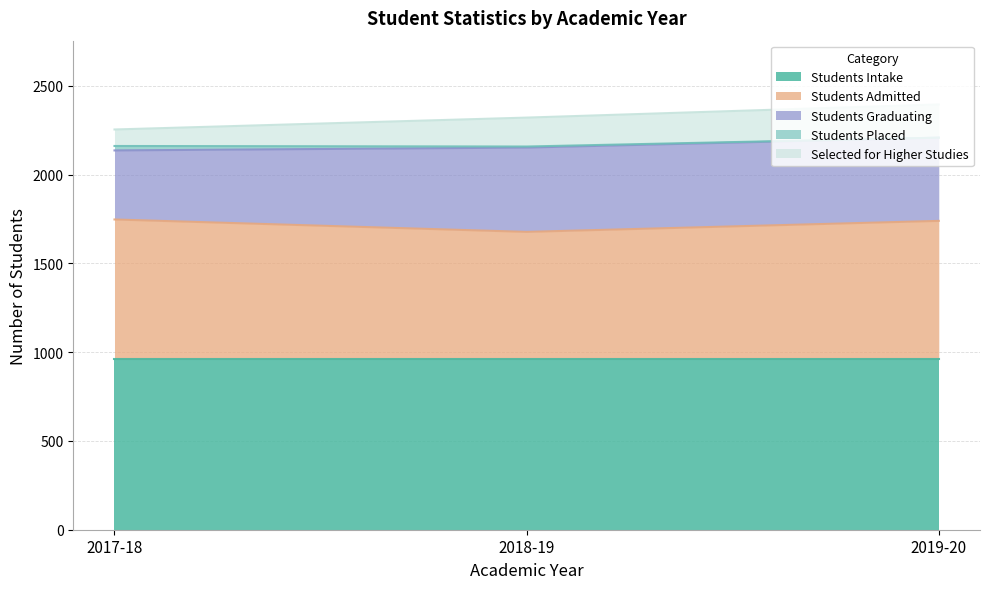

How many data points in Students Placed are above 6?

1